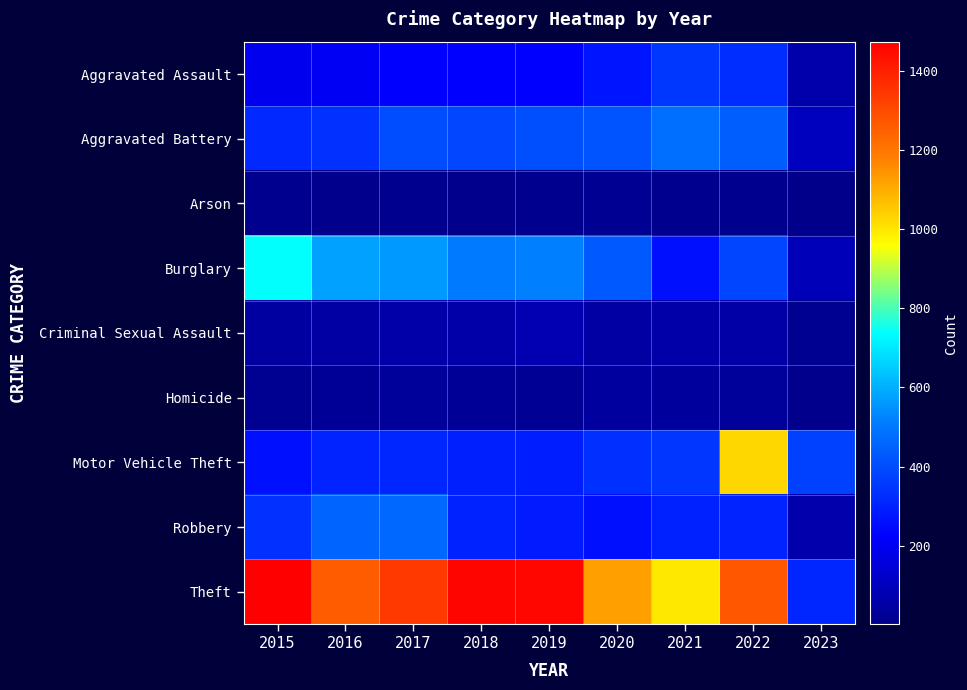

Reading left to right, what are all the values shown in this chart?

Aggravated Assault: 2015=194	2016=206	2017=224	2018=225	2019=223	2020=273	2021=352	2022=327	2023=63
Aggravated Battery: 2015=316	2016=336	2017=400	2018=389	2019=407	2020=416	2021=479	2022=439	2023=104
Arson: 2015=9	2016=7	2017=10	2018=7	2019=12	2020=17	2021=12	2022=11	2023=2
Burglary: 2015=738	2016=576	2017=562	2018=506	2019=517	2020=425	2021=261	2022=382	2023=92
Criminal Sexual Assault: 2015=46	2016=50	2017=61	2018=60	2019=77	2020=48	2021=61	2022=54	2023=16
Homicide: 2015=15	2016=26	2017=33	2018=25	2019=22	2020=41	2021=38	2022=36	2023=7
Motor Vehicle Theft: 2015=263	2016=304	2017=312	2018=298	2019=290	2020=333	2021=348	2022=1027	2023=371
Robbery: 2015=337	2016=454	2017=460	2018=301	2019=287	2020=263	2021=300	2022=304	2023=70
Theft: 2015=1474	2016=1259	2017=1339	2018=1461	2019=1459	2020=1125	2021=998	2022=1273	2023=311